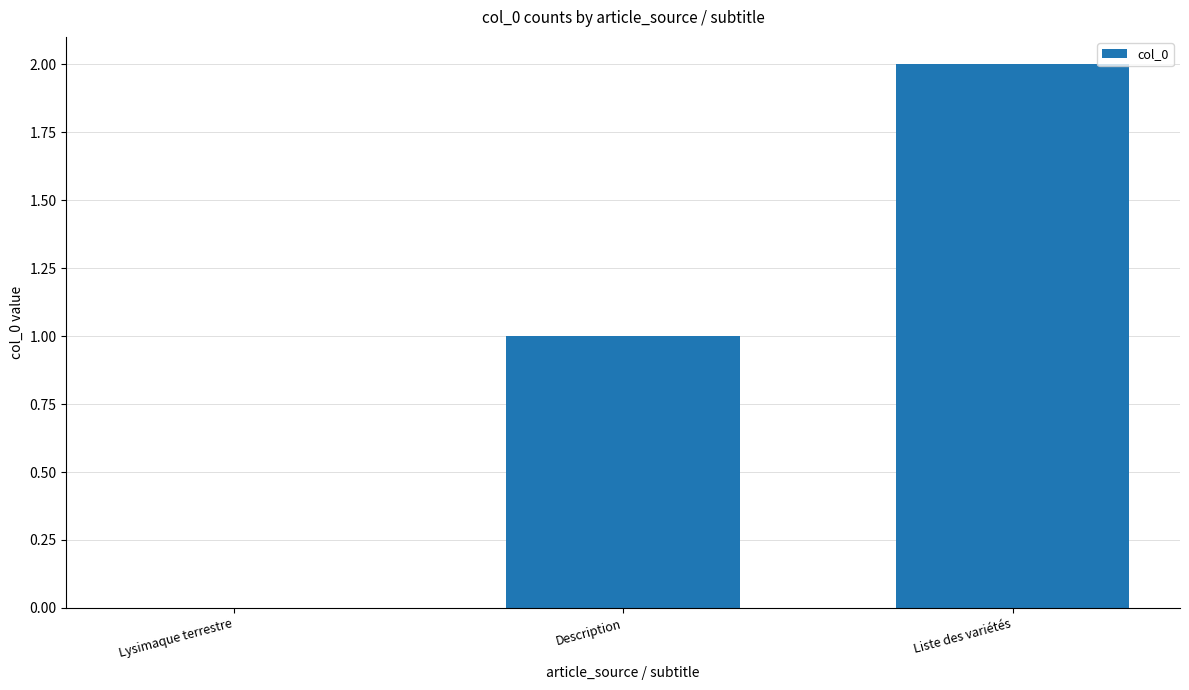

How many categories are shown in the chart?

3